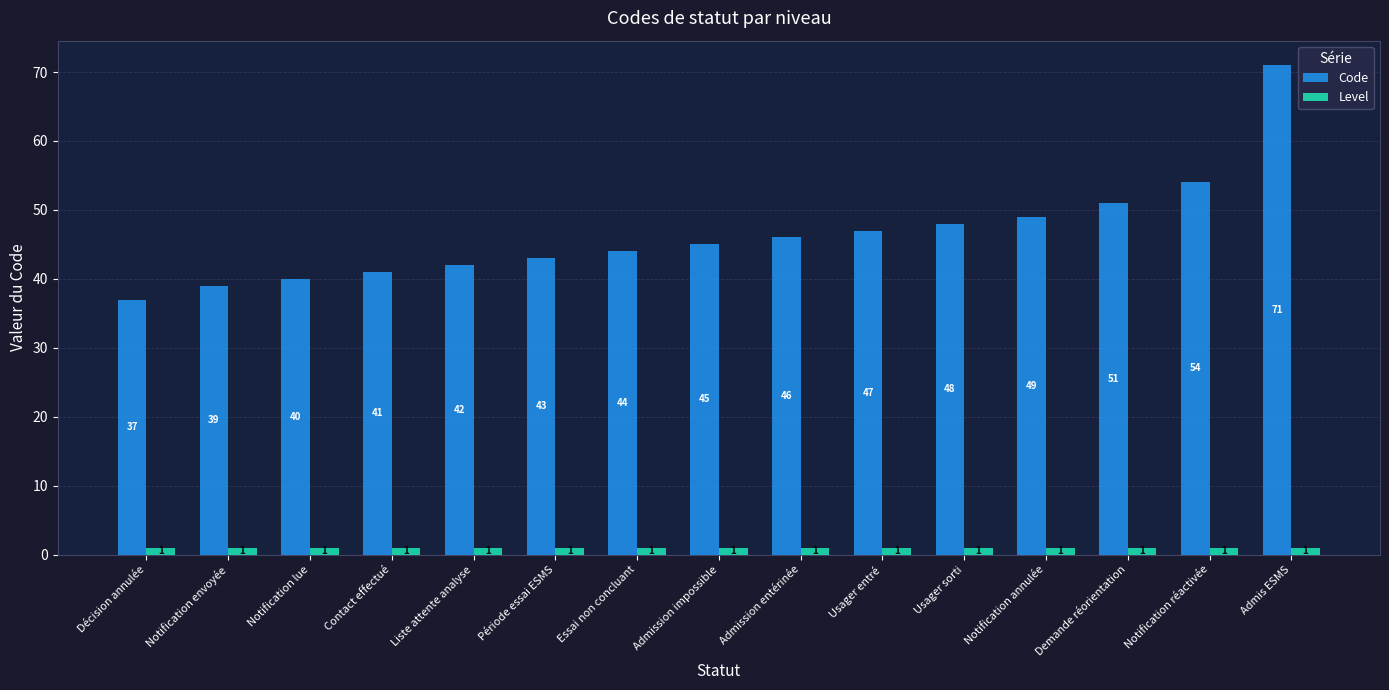

What is the maximum value for Level?

1